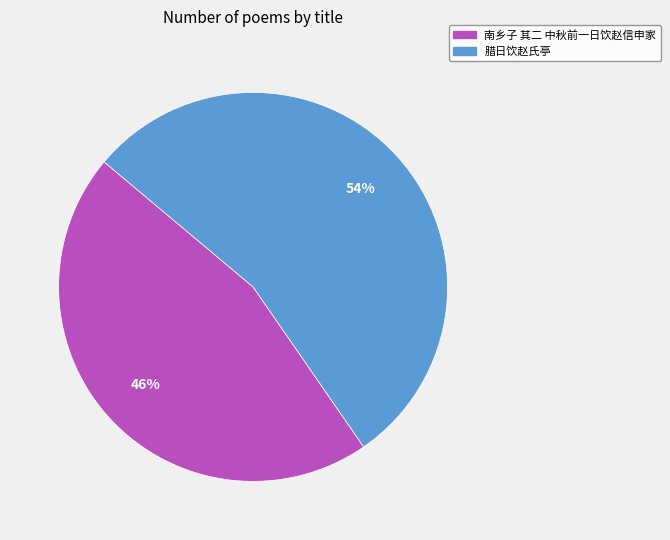

True or false: 腊日饮赵氏亭 accounts for 54% of the total.

True